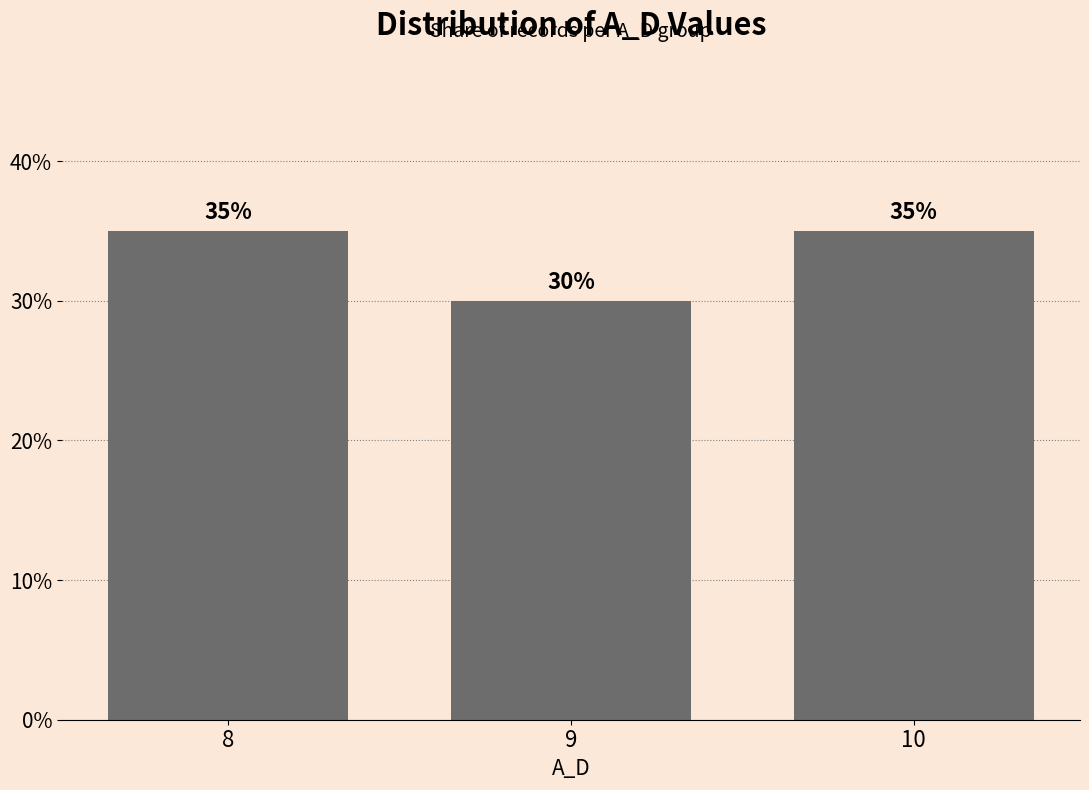

Does the chart contain any negative values?

No